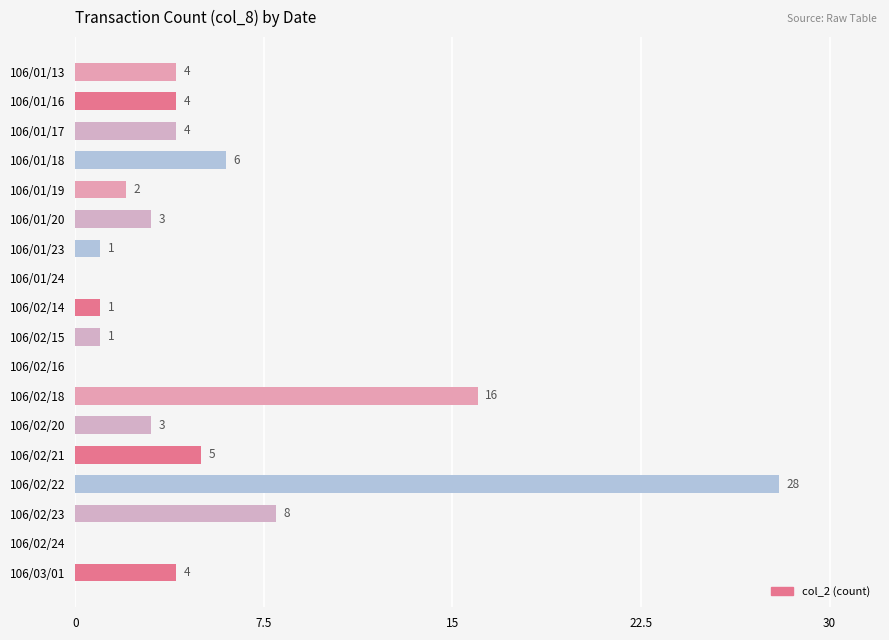

The chart shows a value of 18 at 106/01/24. True or false?

False